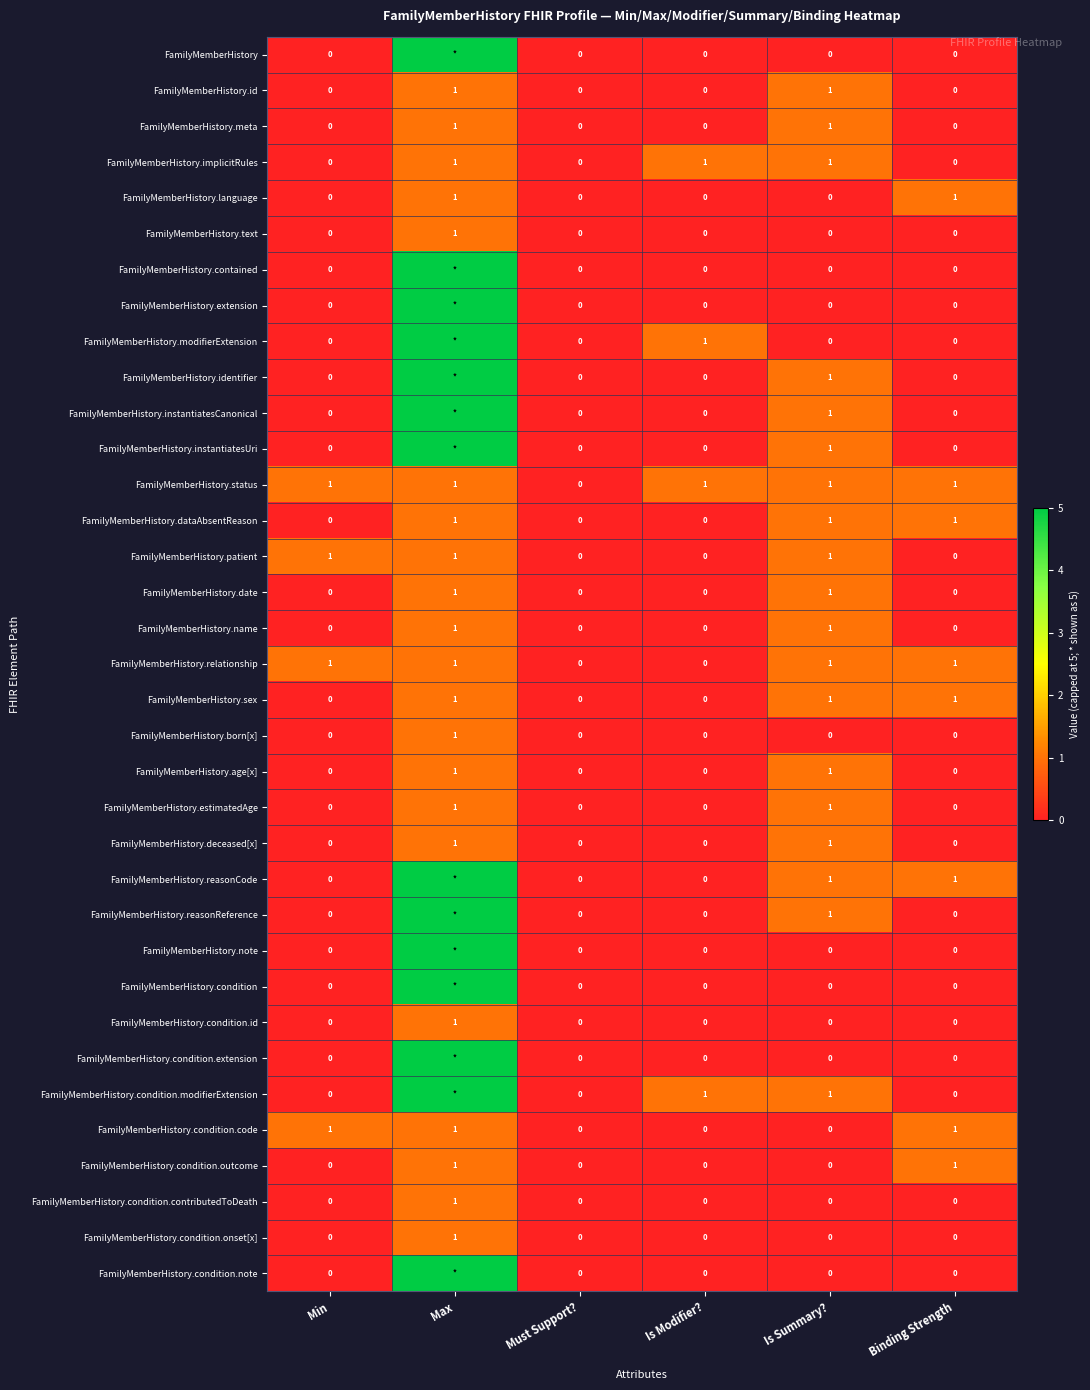

How many FamilyMemberHistory.dataAbsentReason values are between 0 and 1?

6